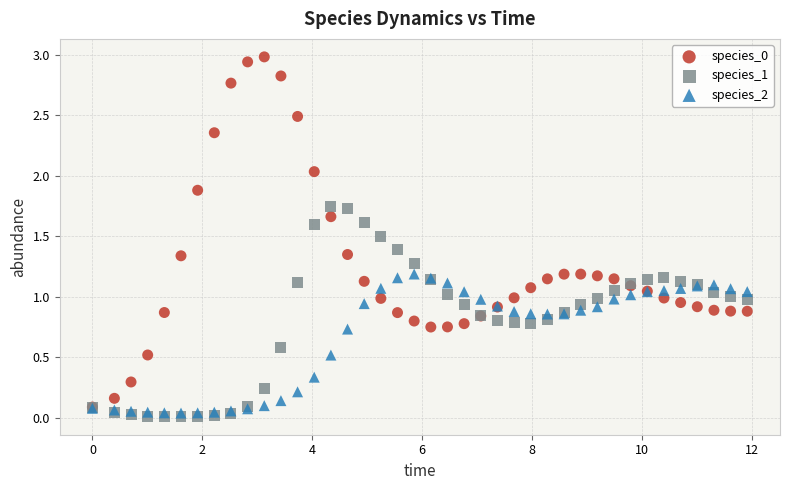

Which series contains the lowest Y value?

species_1